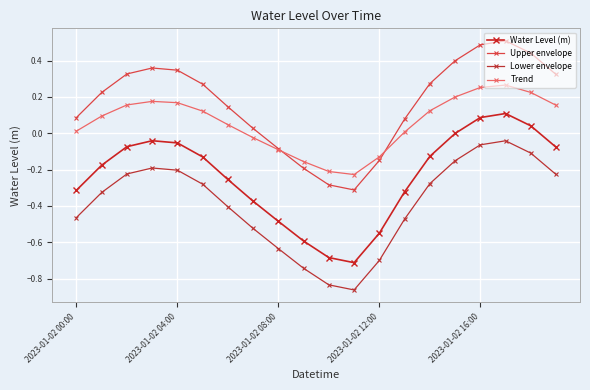

How many distinct data groups are displayed?

4